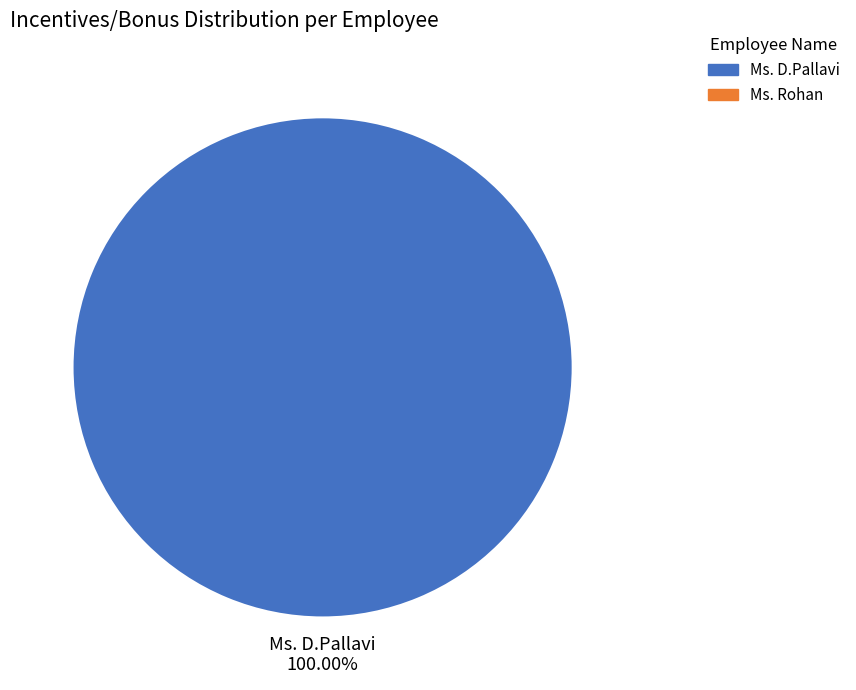

Is it true that Ms. D.Pallavi is 87% of the pie?

False